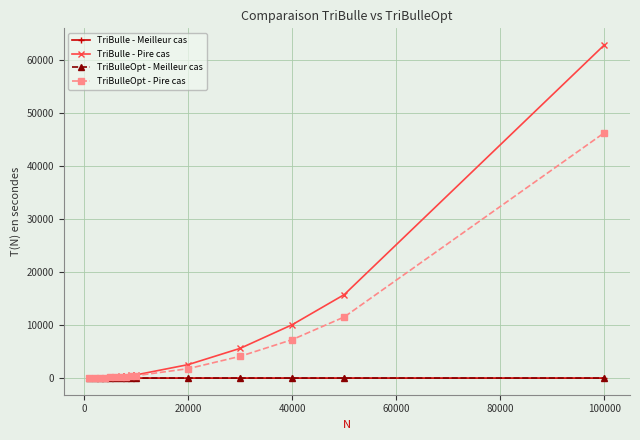

Does the chart have visible grid lines?

Yes